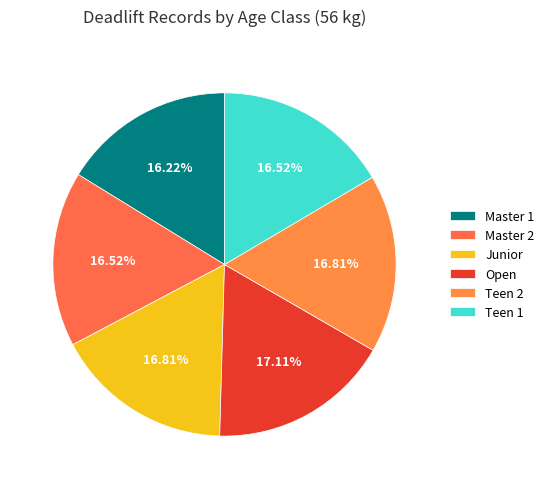

Is Master 2 the majority of the pie?

No